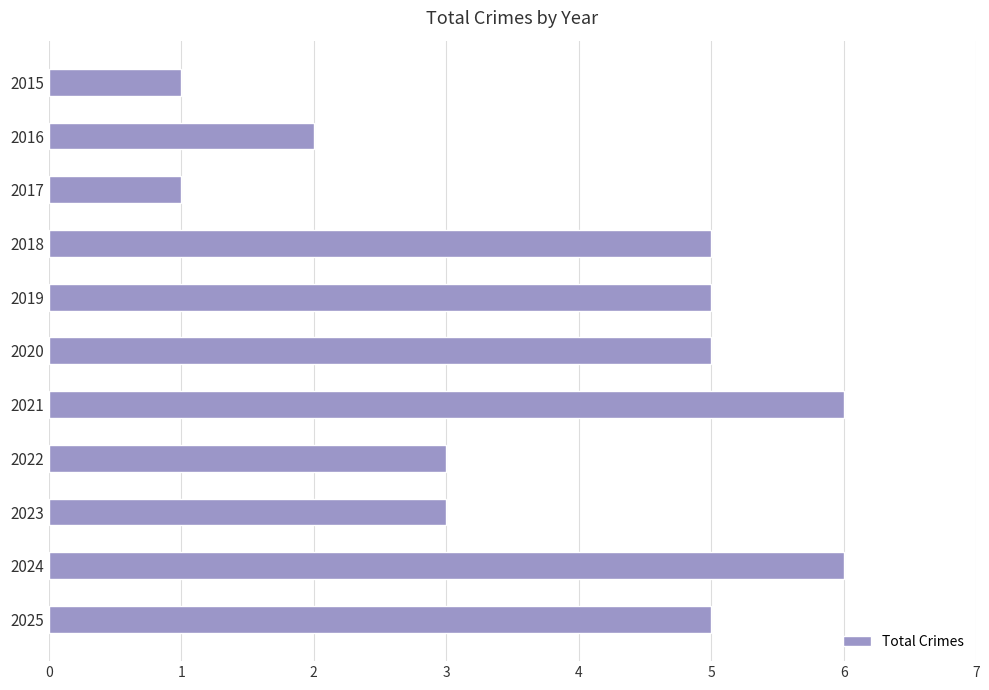

What is the greatest value displayed?

6